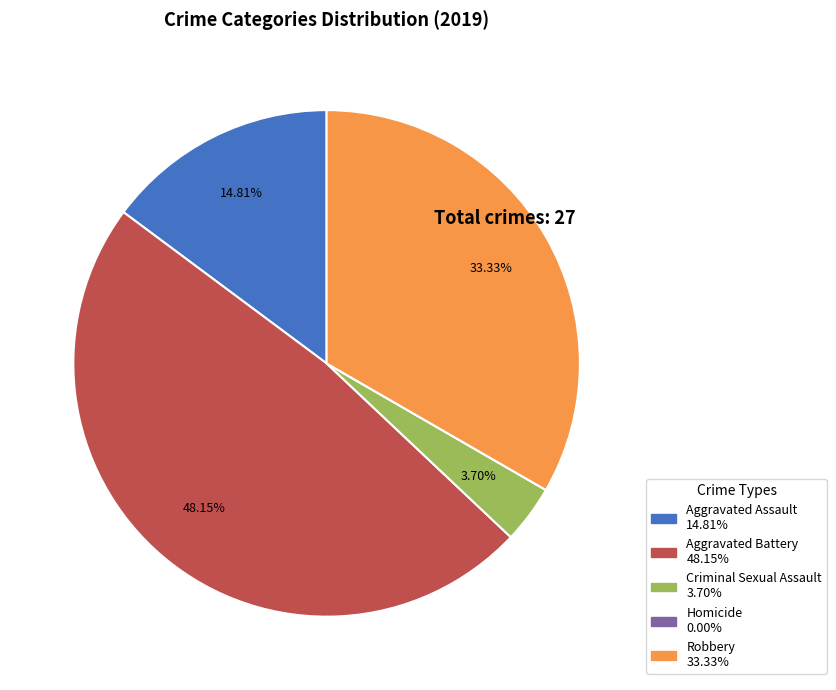

Combined, what portion of the pie is Robbery and Aggravated Battery?

81.5%